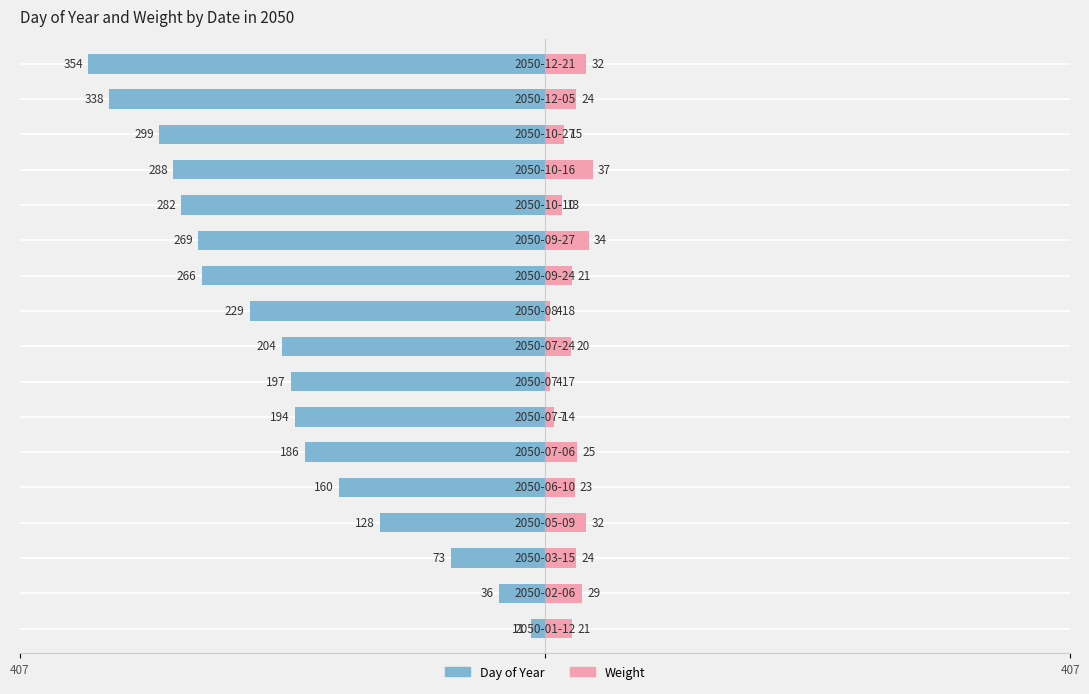

Count the number of categories in the chart.

17